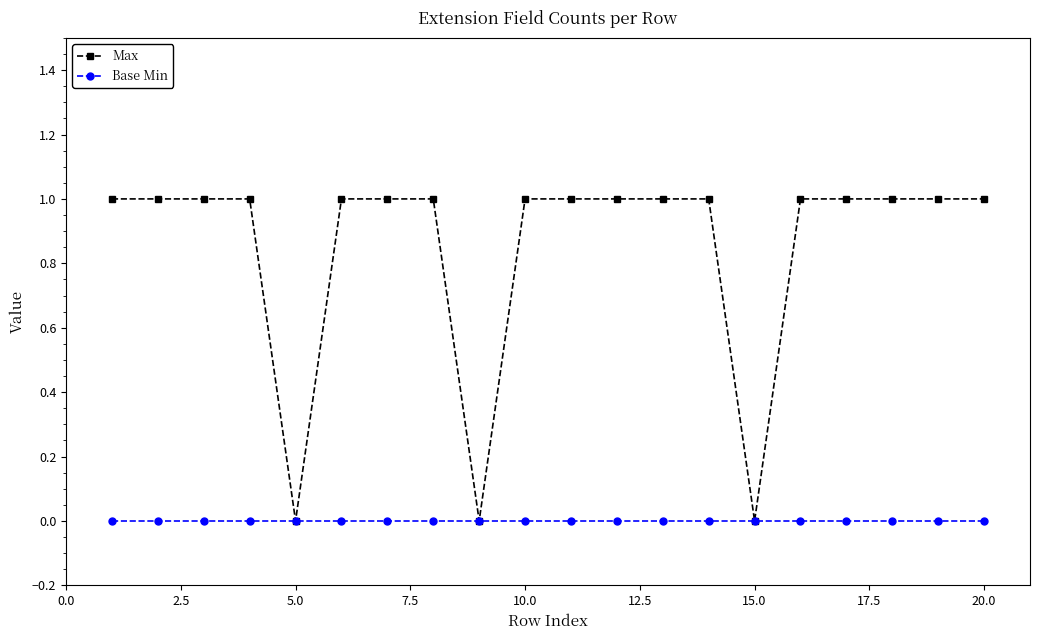

What are all the series names shown in the legend?

Max, Base Min